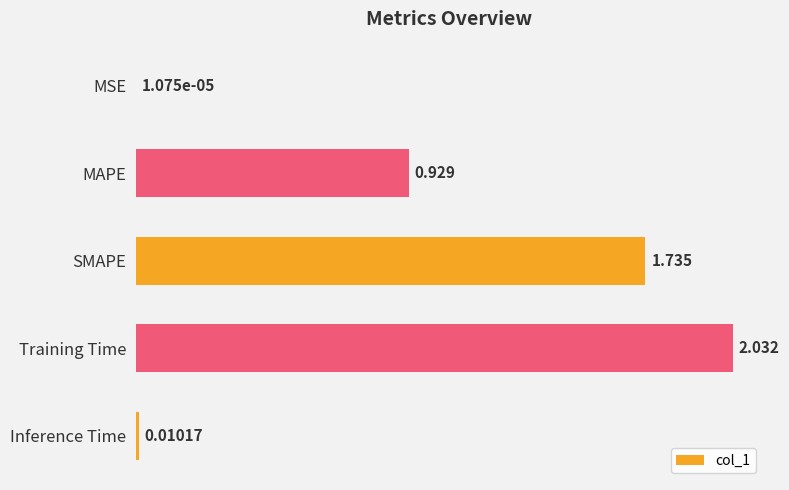

Where is the data nearest to the value 1?

MAPE